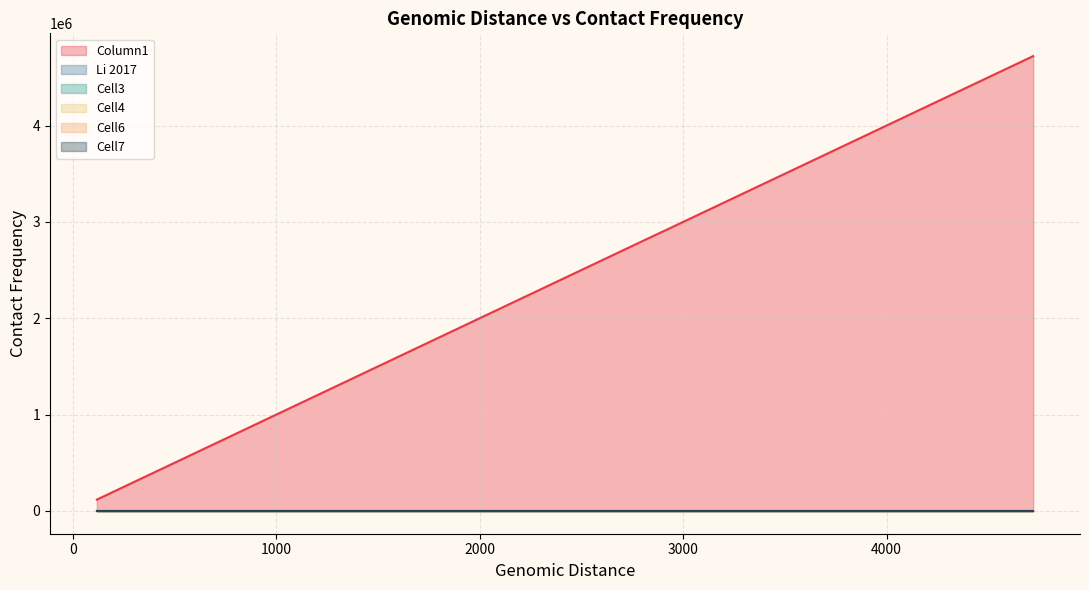

Which series has the largest total across all categories?

Column1